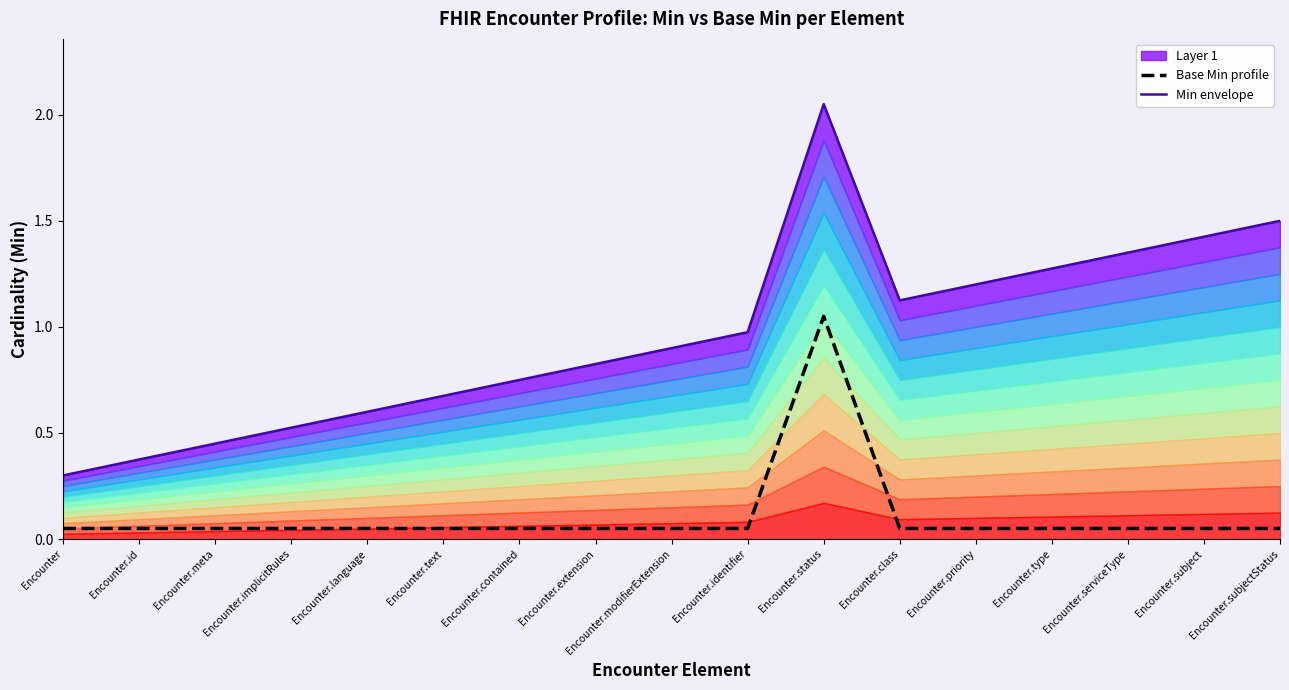

True or false: Base Min profile and Min envelope cross at least once.

False